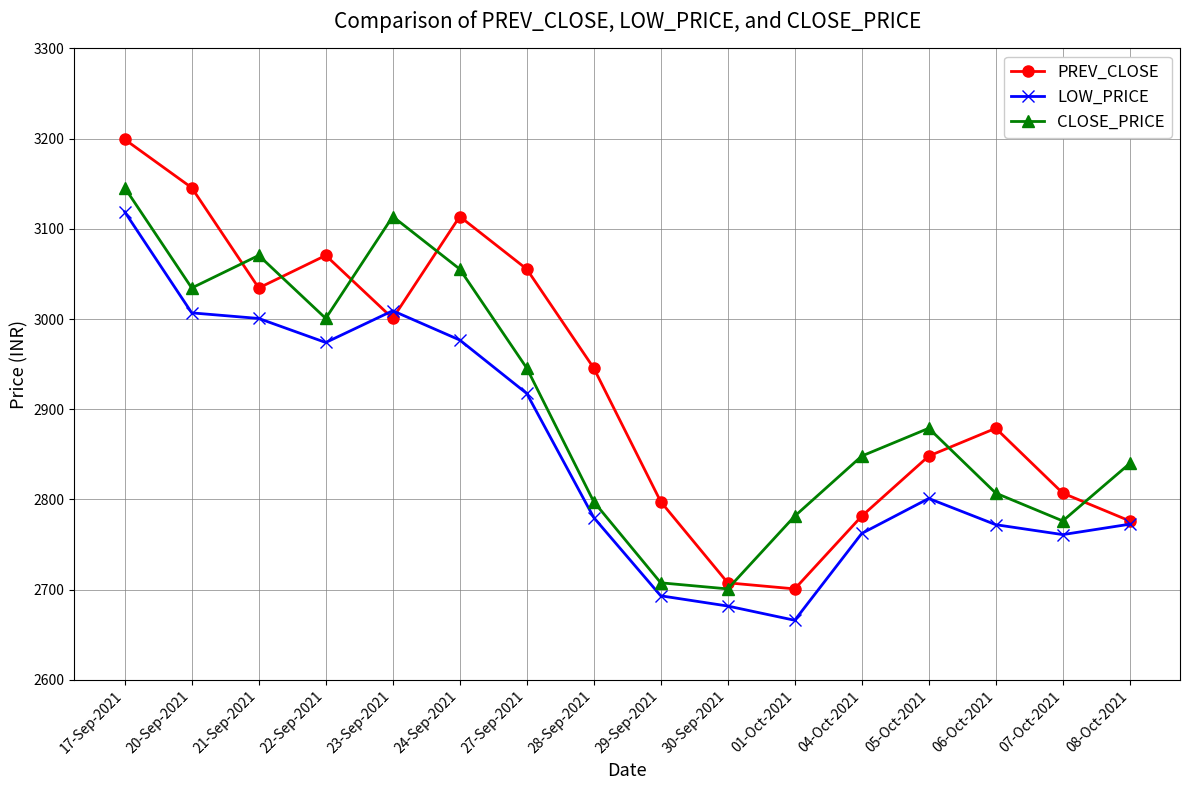

How many data points does each series have?

16